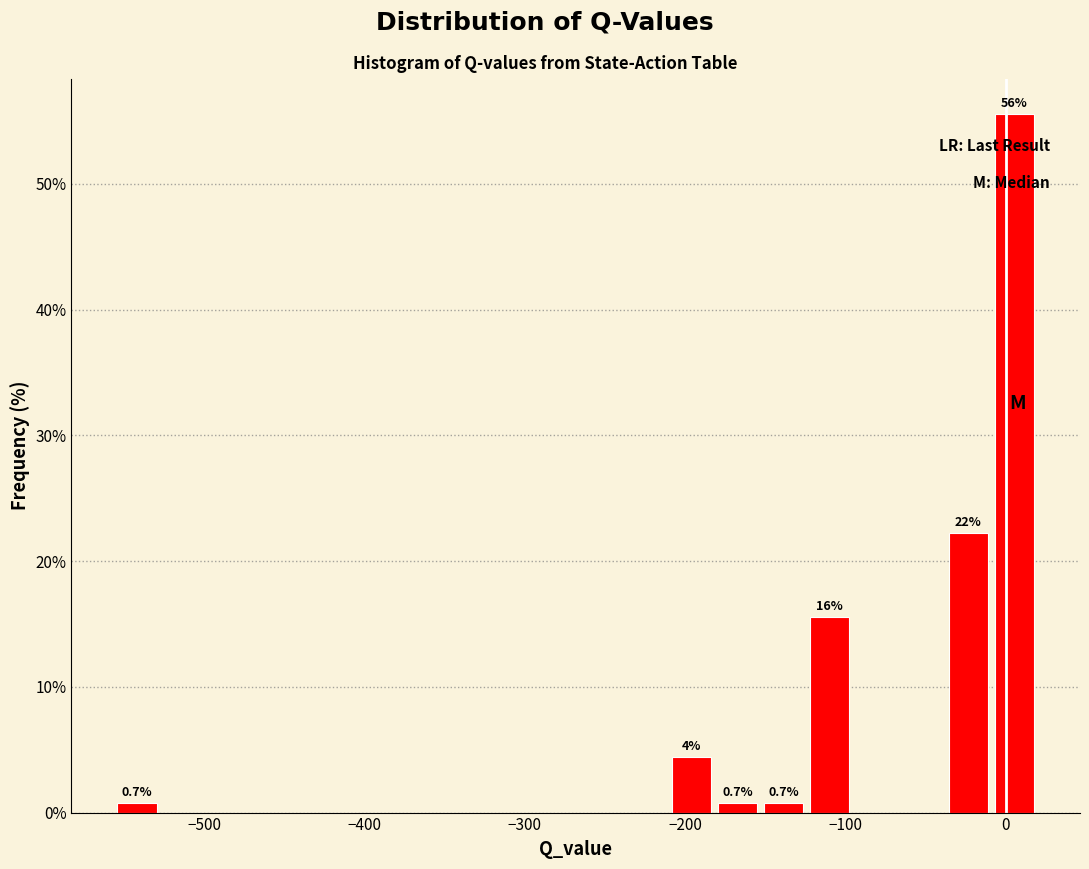

Around what value on the x-axis is the tallest bar? Give the approximate position of its centre, as read against the axis.

10